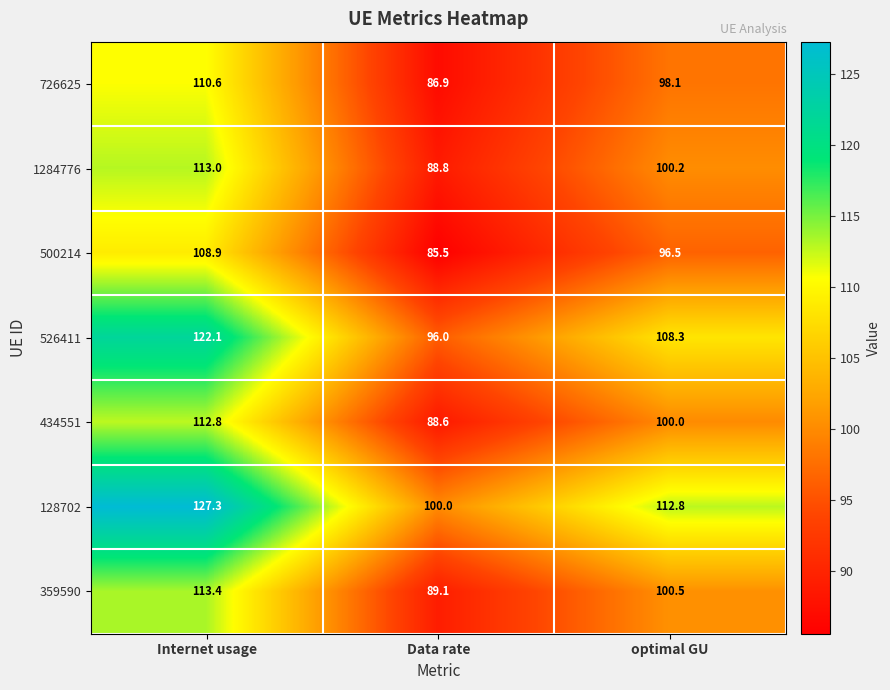

Rank the categories by 1284776 value from highest to lowest.

Internet usage, optimal GU, Data rate